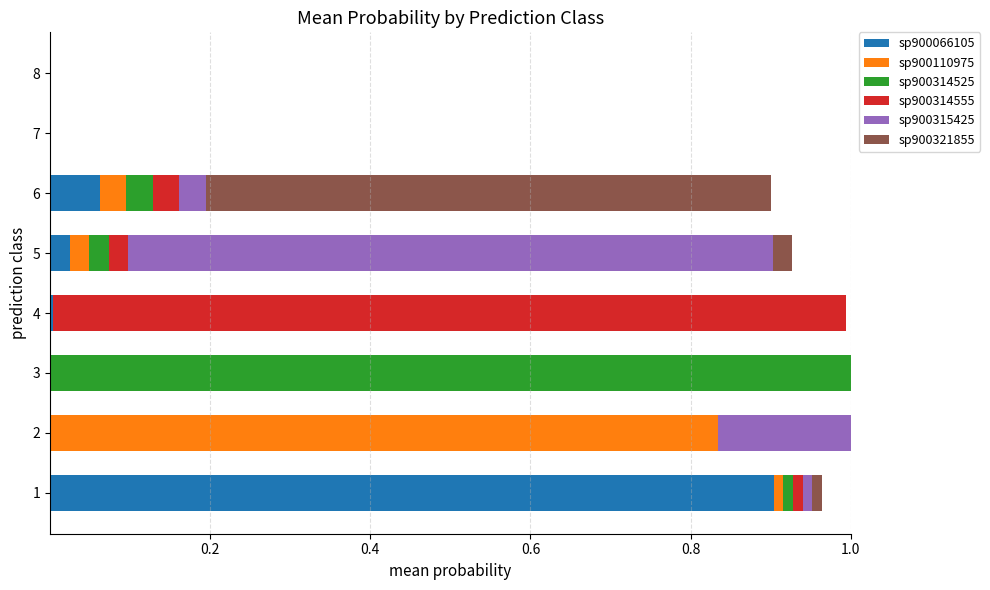

How many categories are shown in the chart?

8